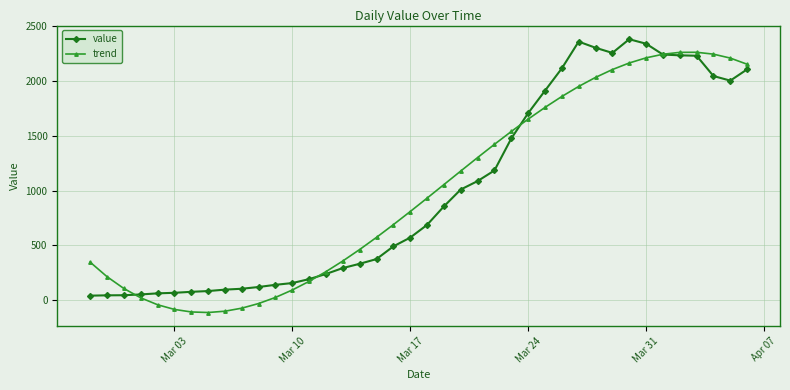

Which series ends up on top after the final intersection of value and trend?

trend